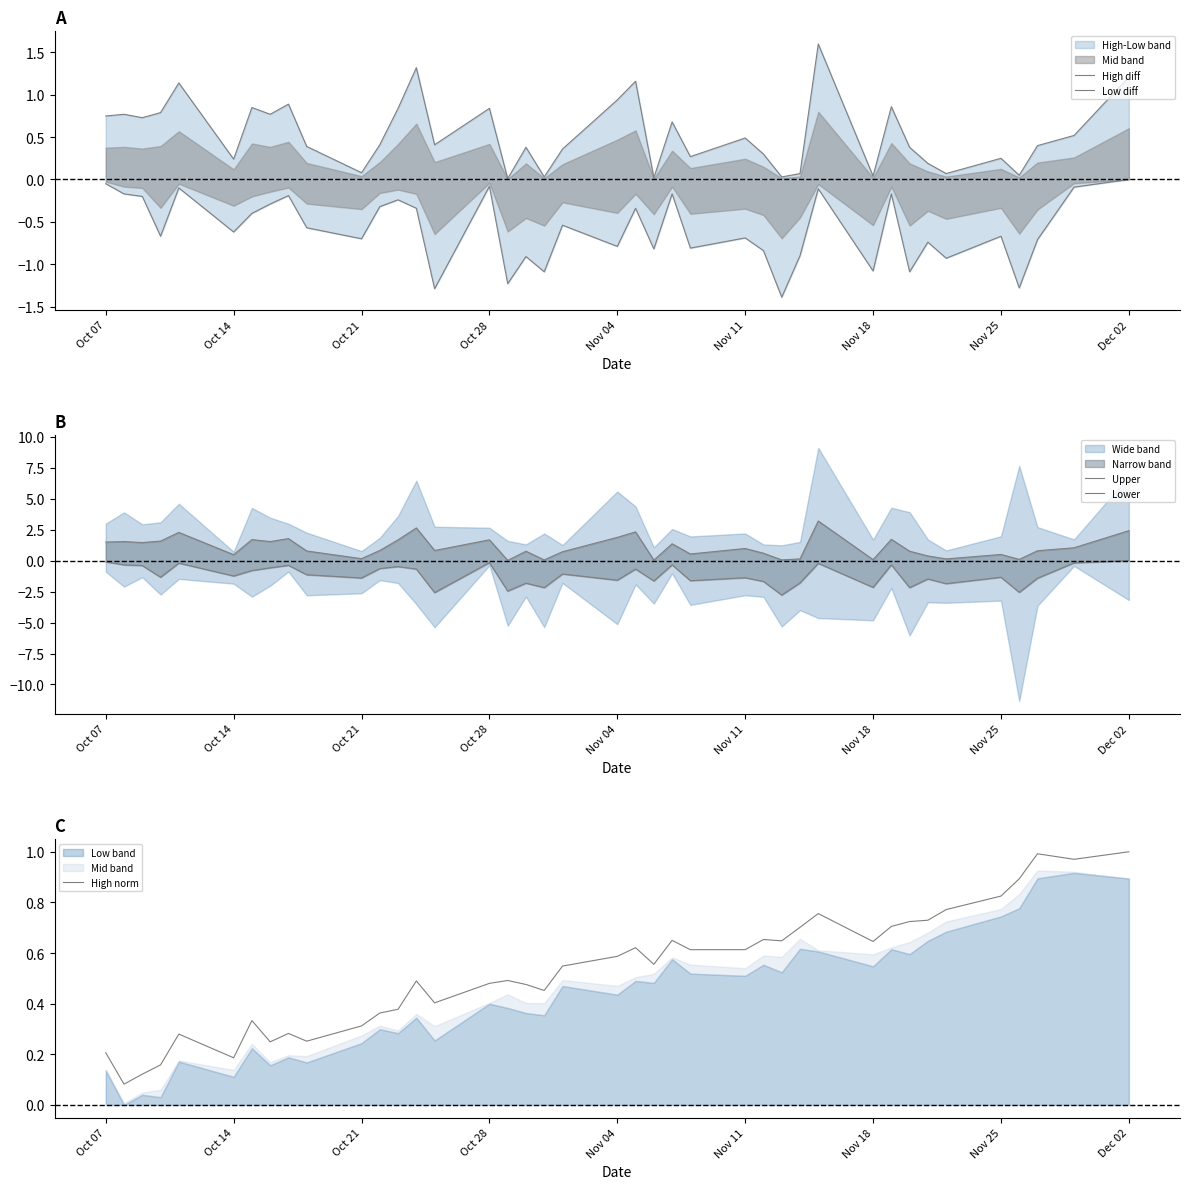

Is it true that High norm equals 0.3 at Nov 18?

False